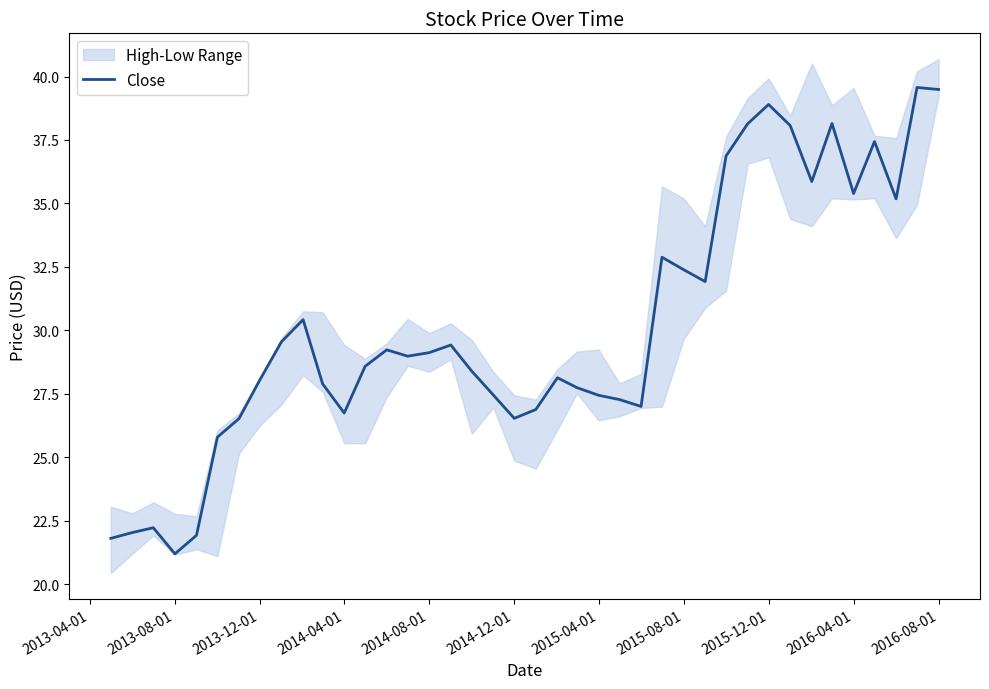

Reading left to right, transcribe all the data shown in this chart.

21.8	22.0	22.2	21.2	21.9	25.8	26.5	28.1	29.6	30.4	27.9	26.7	28.6	29.2	29.0	29.1	29.4	28.4	27.4	26.5	26.9	28.1	27.7	27.4	27.3	27.0	32.9	32.4	31.9	36.9	38.1	38.9	38.1	35.9	38.1	35.4	37.4	35.2	39.6	39.5